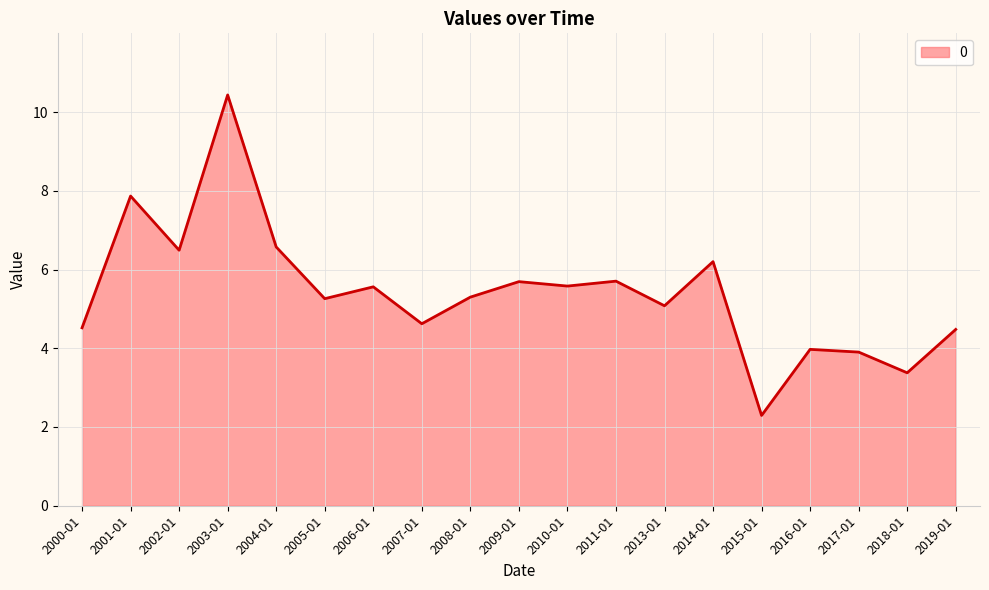

True or false: the data shows 6.5 at 2002-01.

True